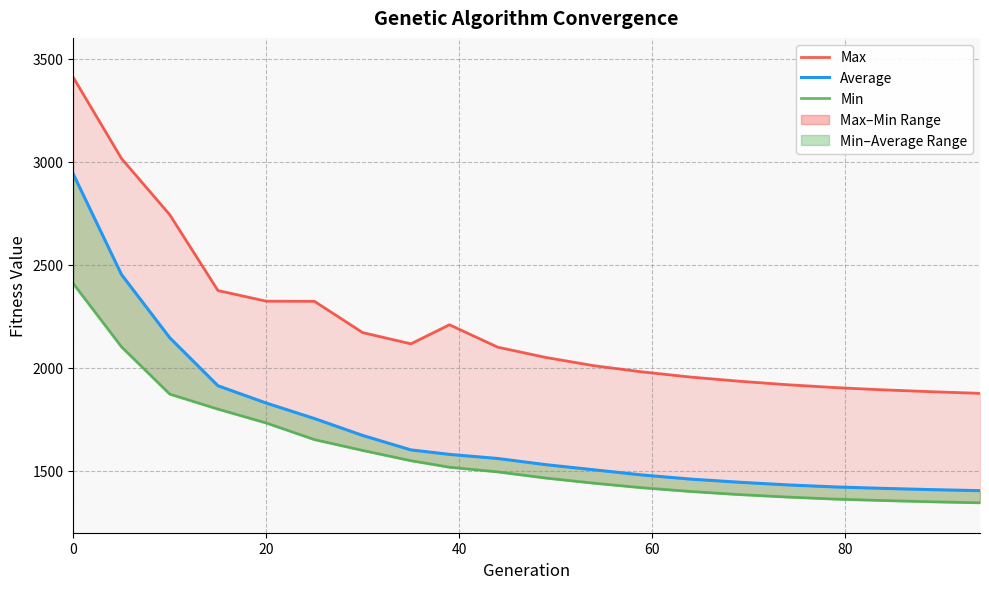

What is the difference between the maximum and minimum values in the Average series?

1535.6